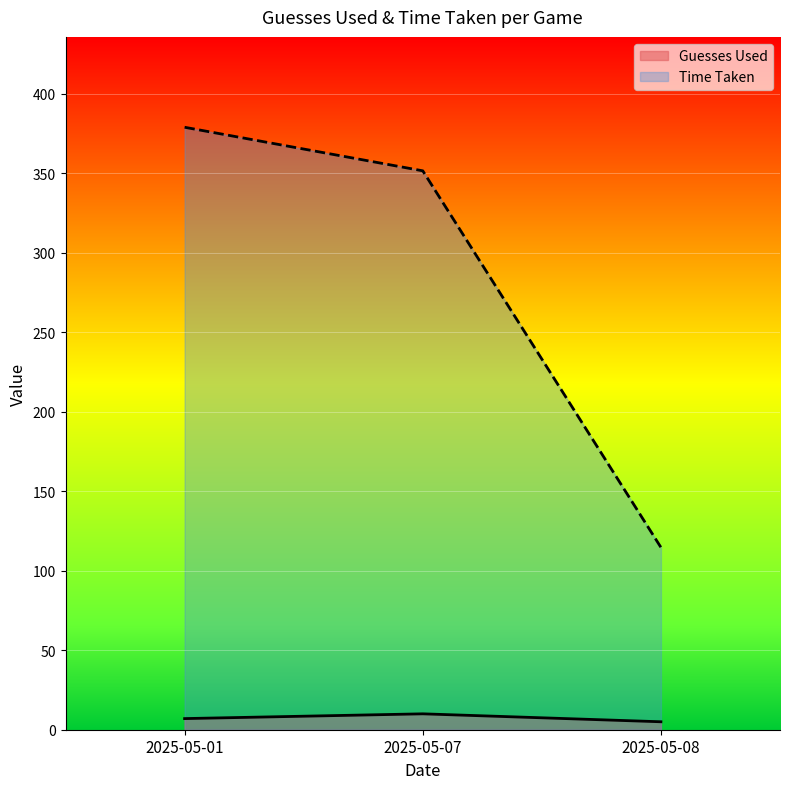

At which category does the chart reach its minimum across all series?

2025-05-08